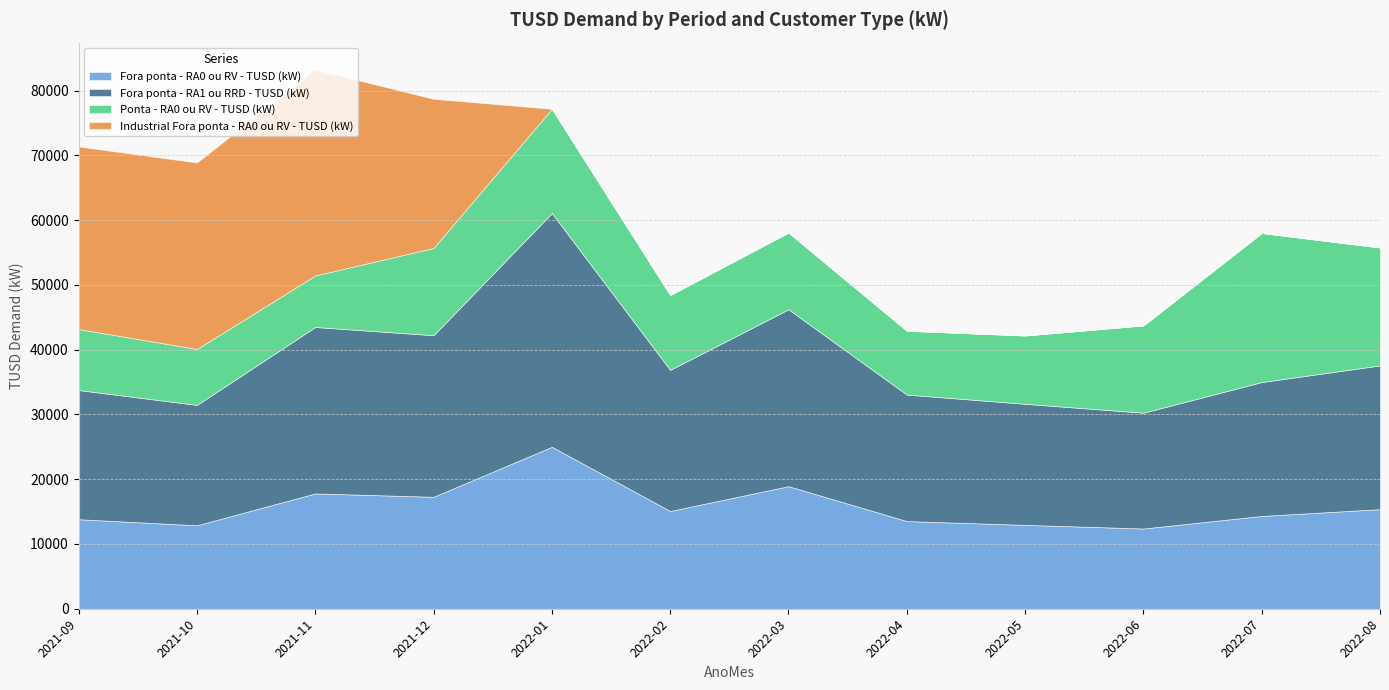

At which category is the sum across all series the highest?

2021-11